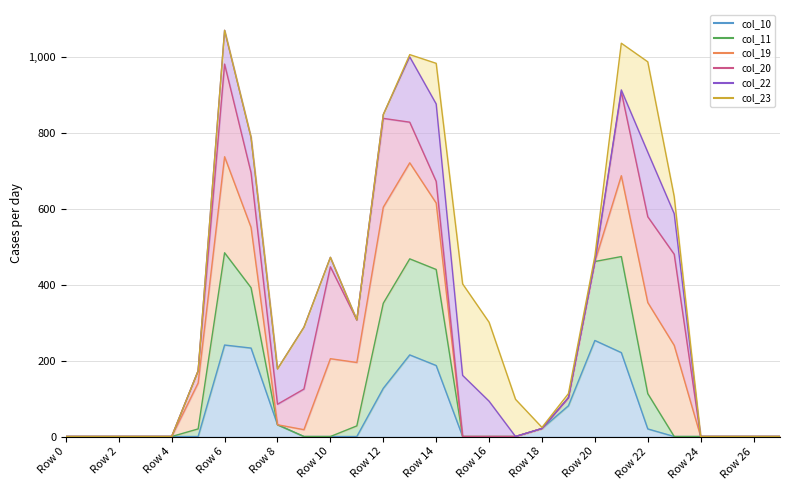

What is the label of the 13th point from the right?

15